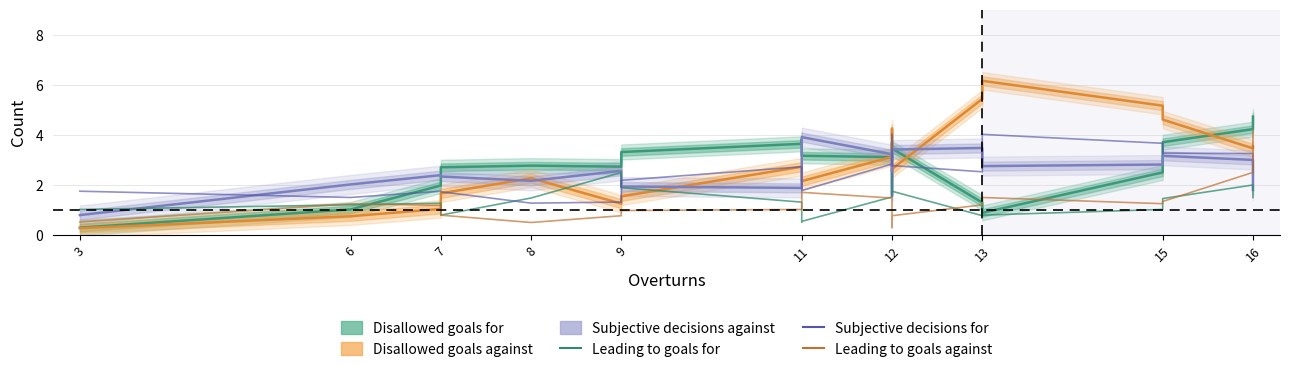

Which category has the lowest value across all series?

3